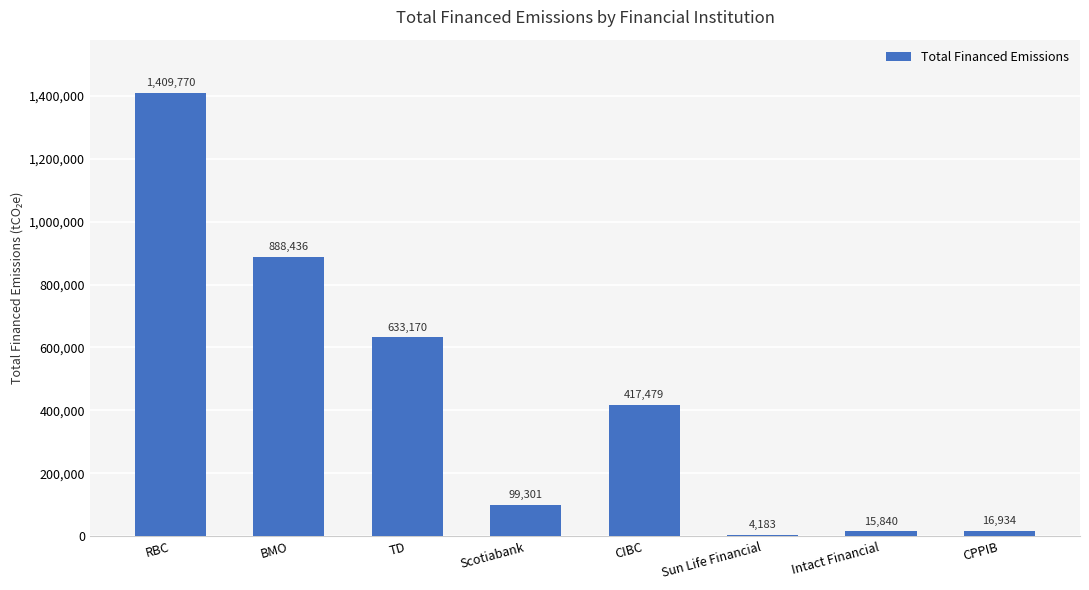

What is the ratio of the value at Scotiabank to the value at Sun Life Financial?

23.7